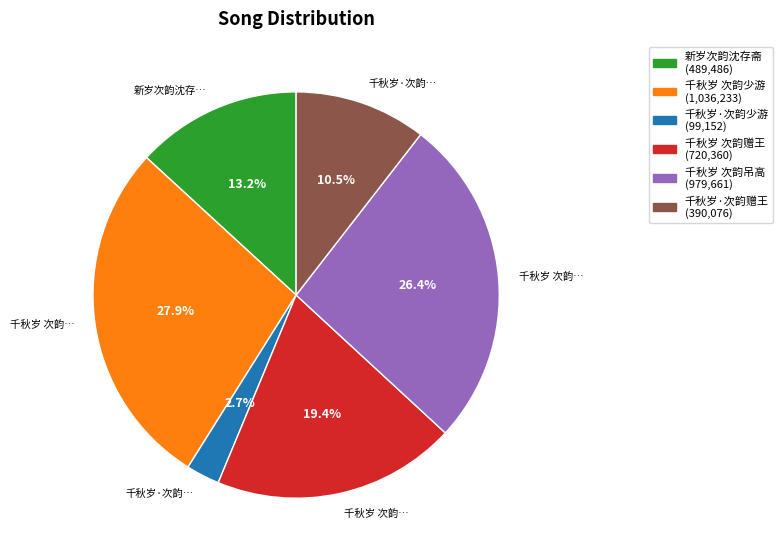

Does any single category account for the majority?

No